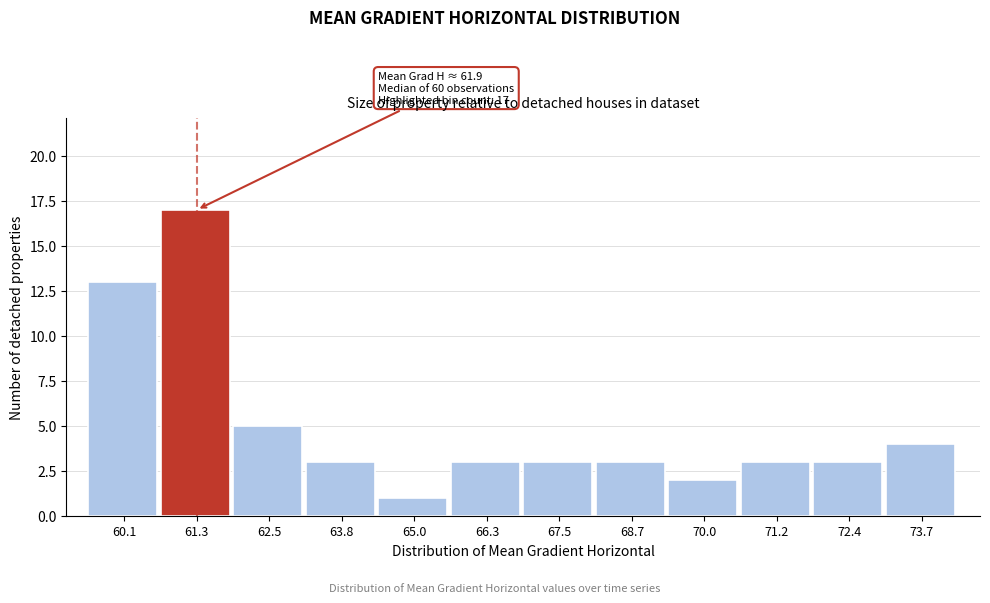

Which range on the x-axis has the tallest bar?

60.6 to 62.0